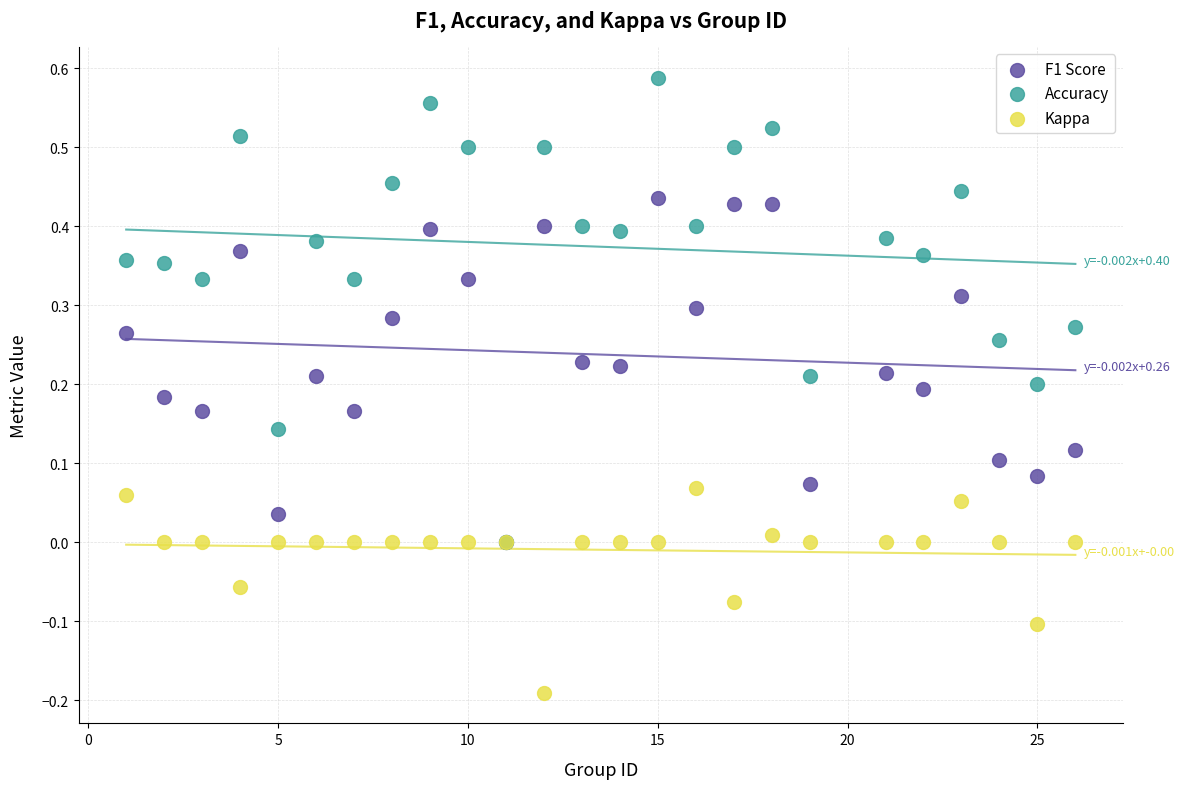

What are all the series names shown in the legend?

F1 Score, Accuracy, Kappa